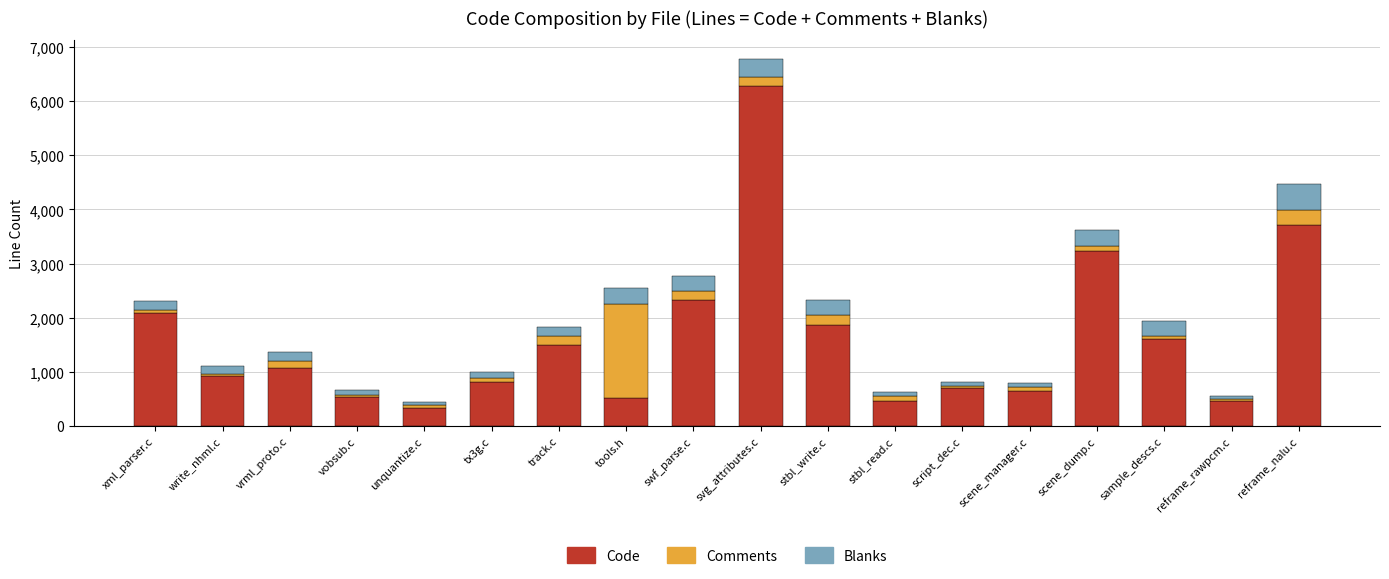

Which category has the highest value in the Code series?

svg_attributes.c